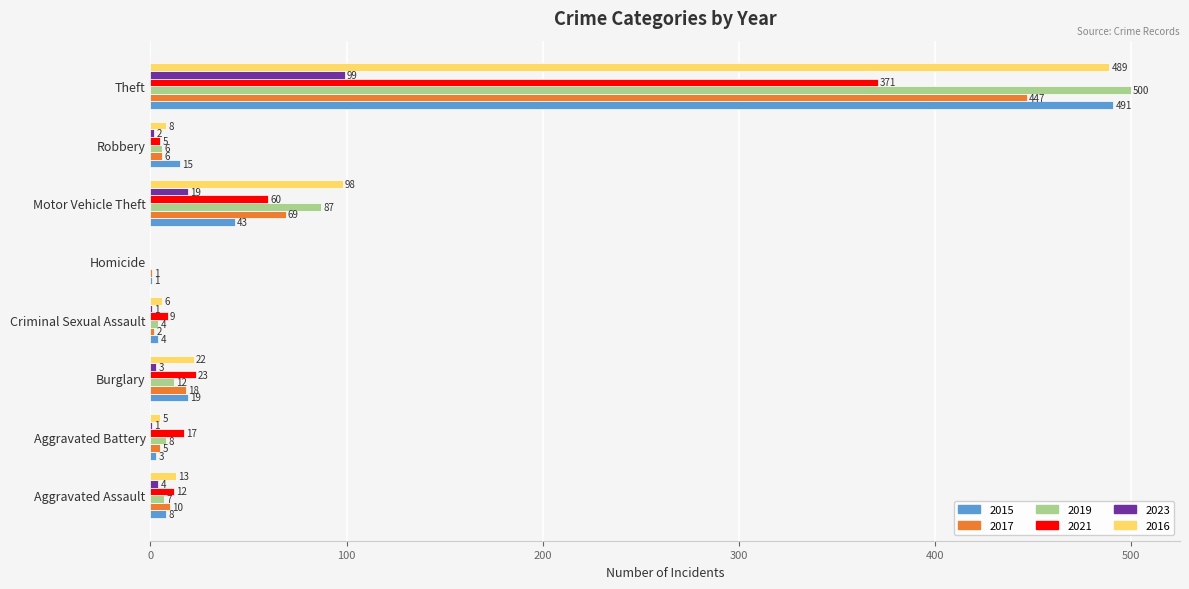

Which label corresponds to the largest value in the chart?

Theft